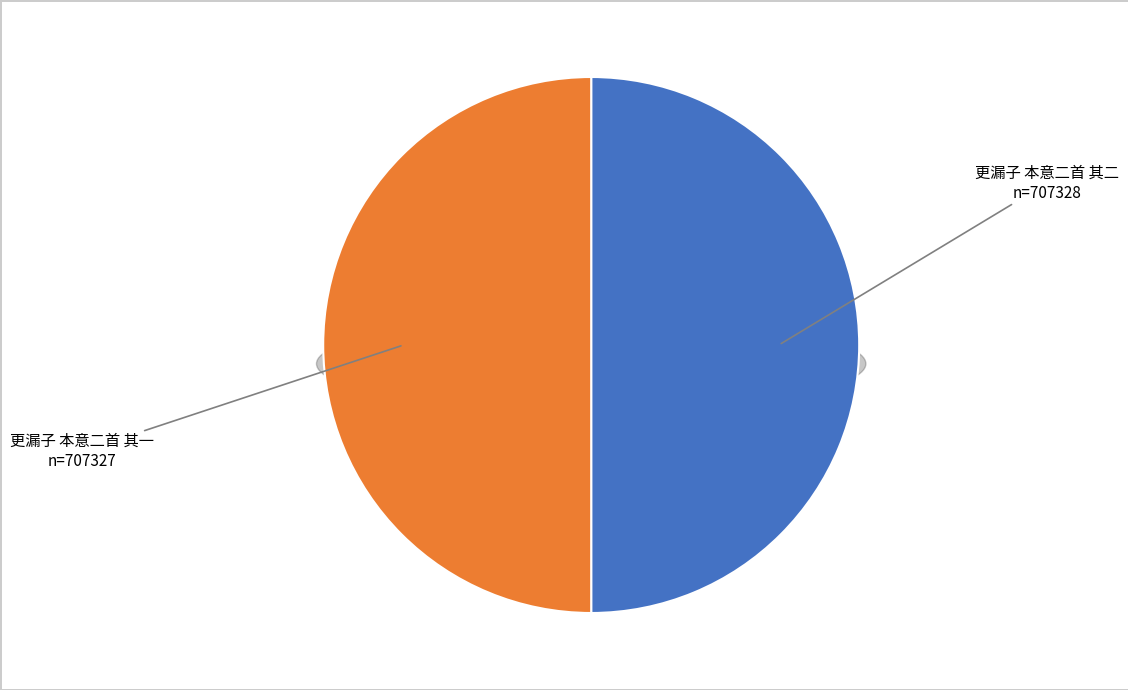

What is the largest slice in the pie chart?

更漏子 本意二首 其二